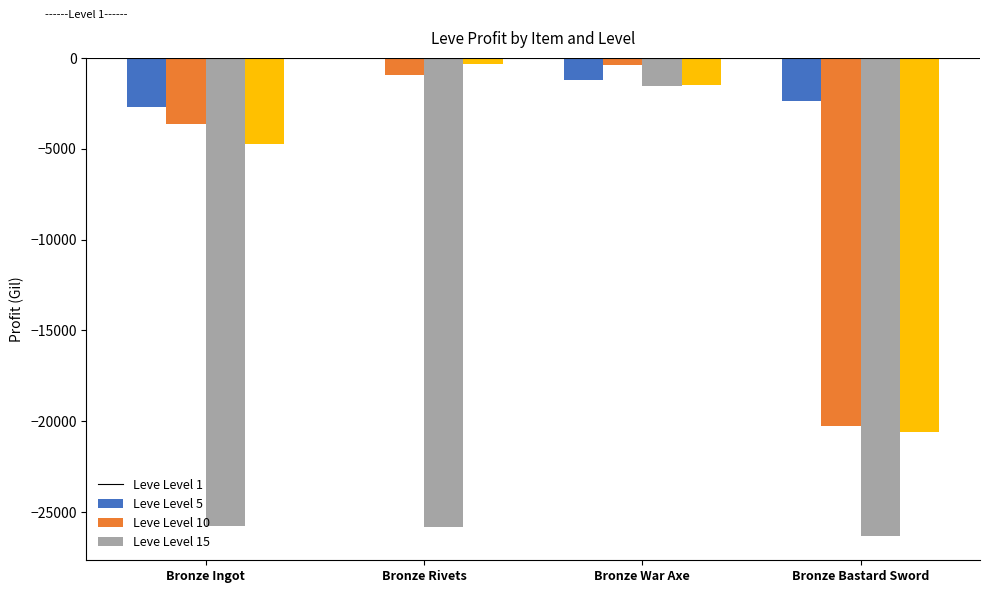

Which series changed the most between Bronze Ingot and Bronze Bastard Sword?

Leve Level 5